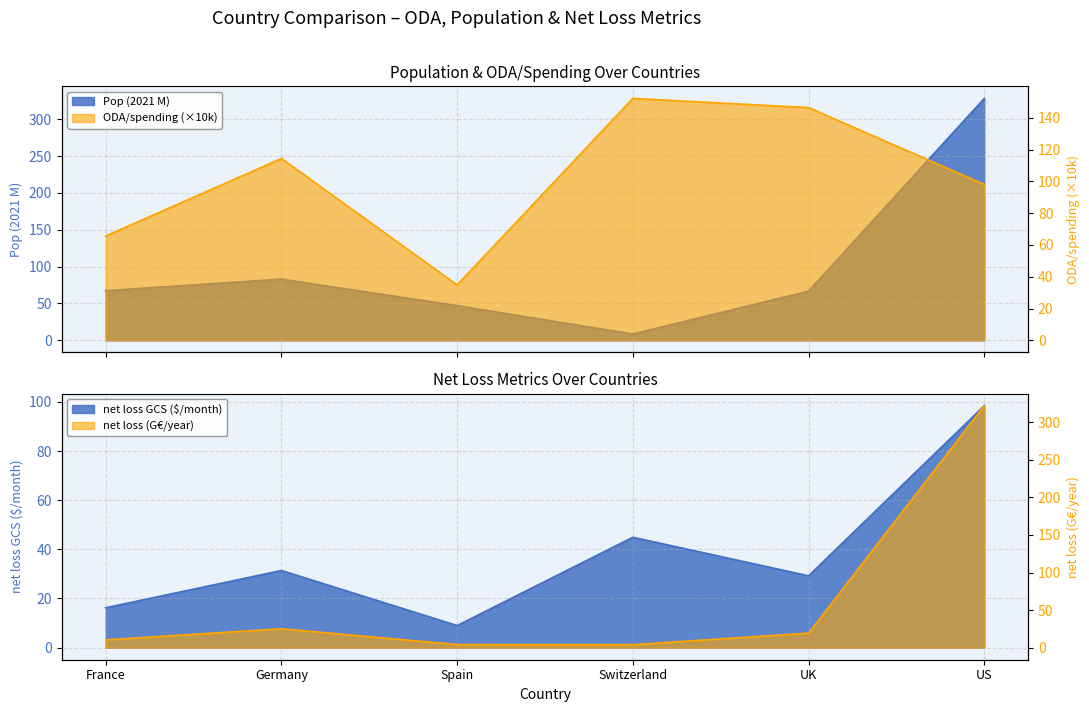

At which label is net loss GCS ($/month) closest to 53?

Switzerland